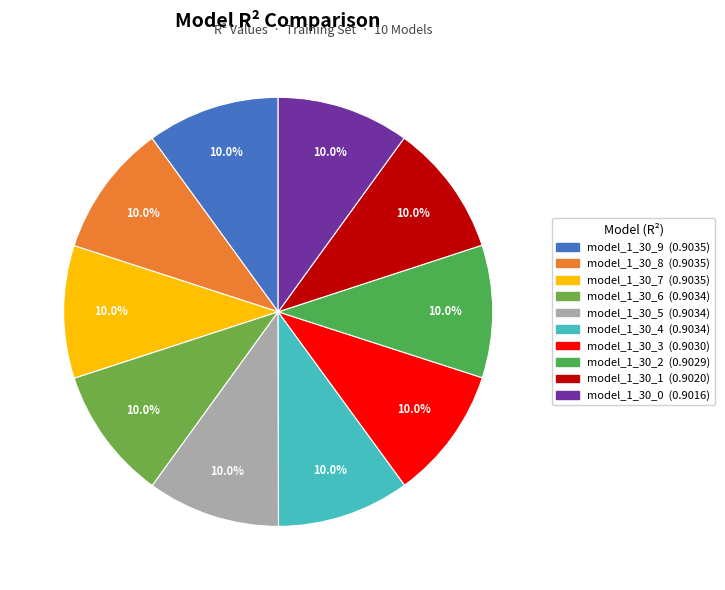

Which slice is the largest?

model_1_30_8